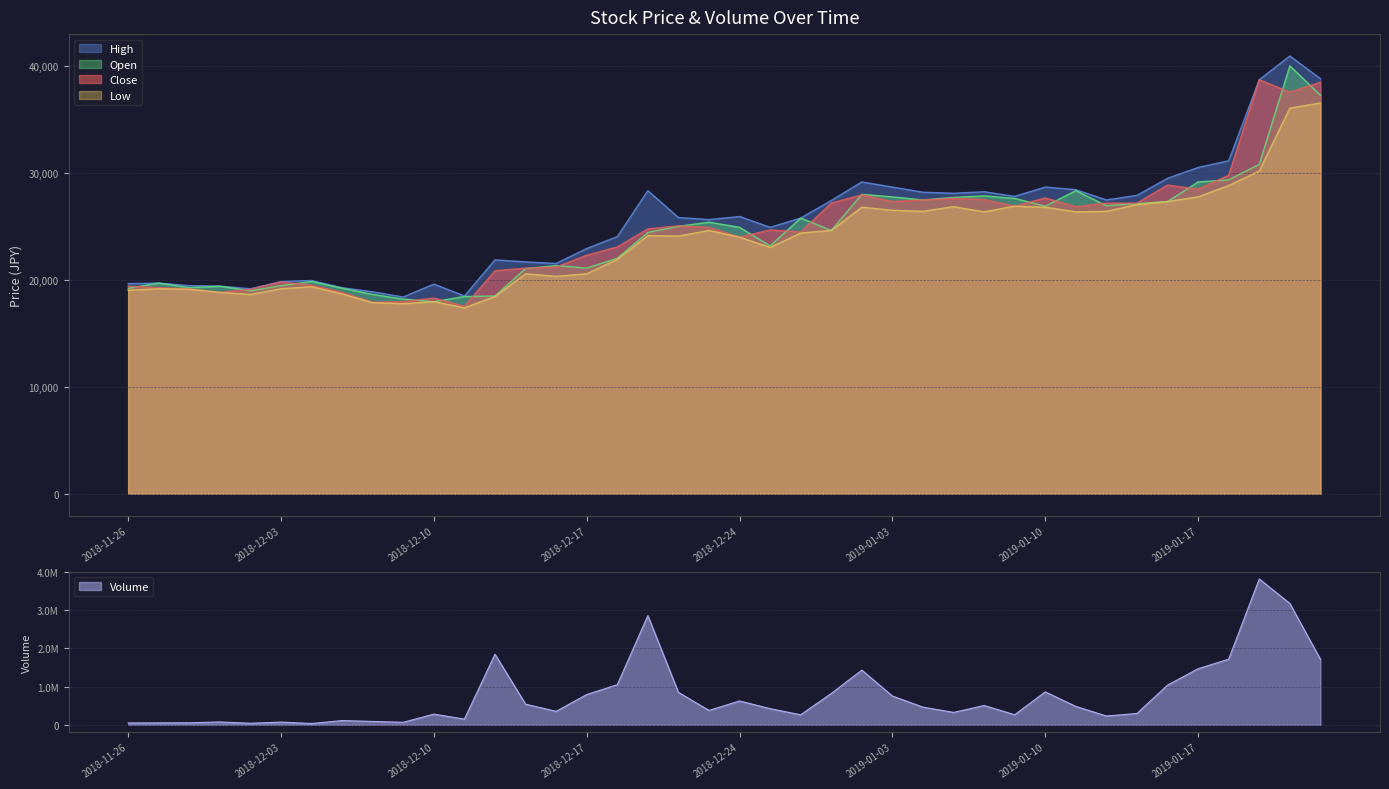

Is the value of Close at 2018-11-30 greater than the value of High at 2018-12-28?

No